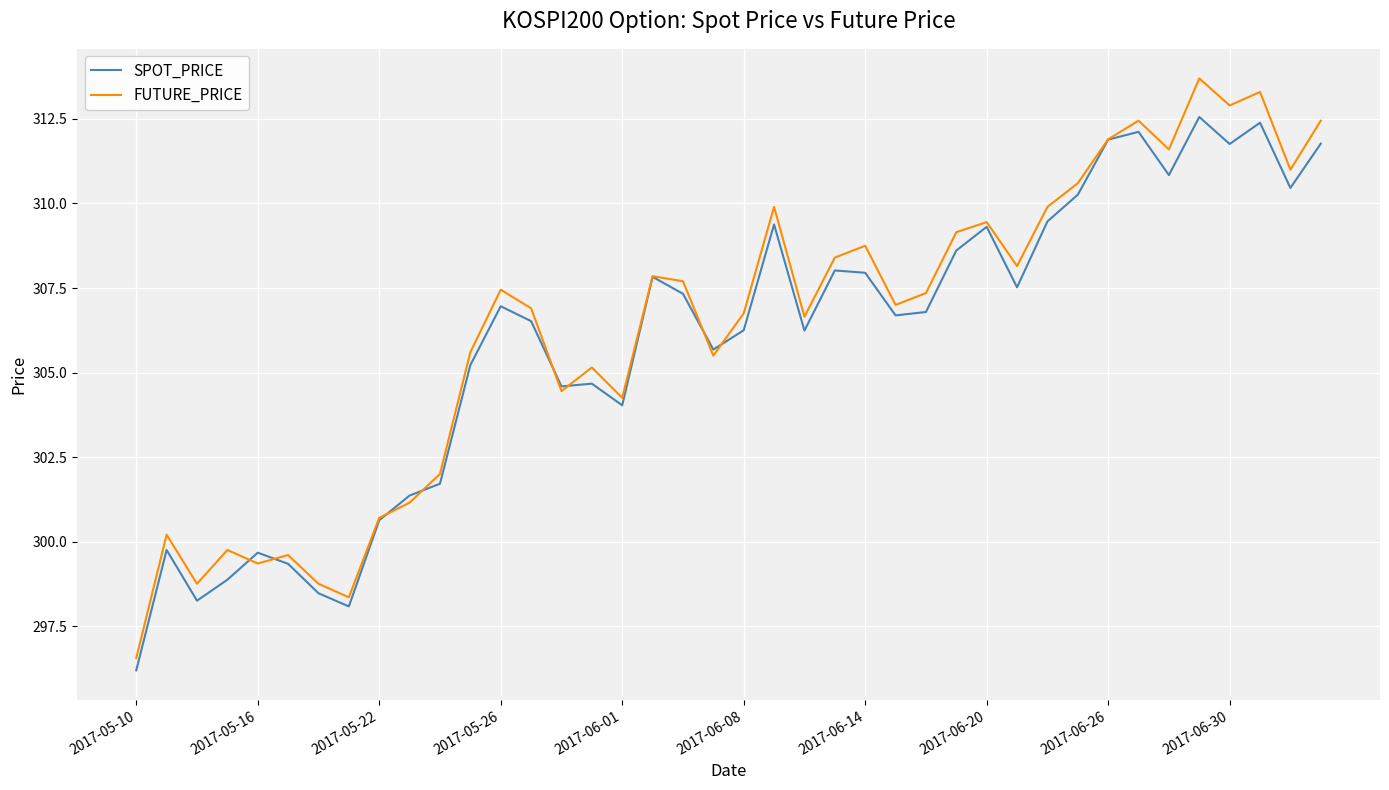

Which series has the largest range (max minus min)?

FUTURE_PRICE